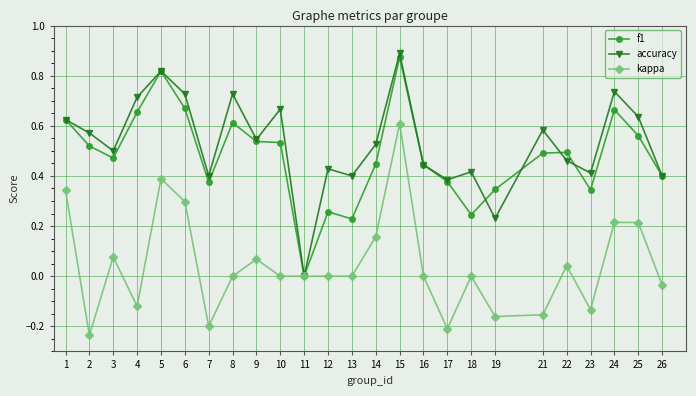

Where does the kappa series first go above 0?

1